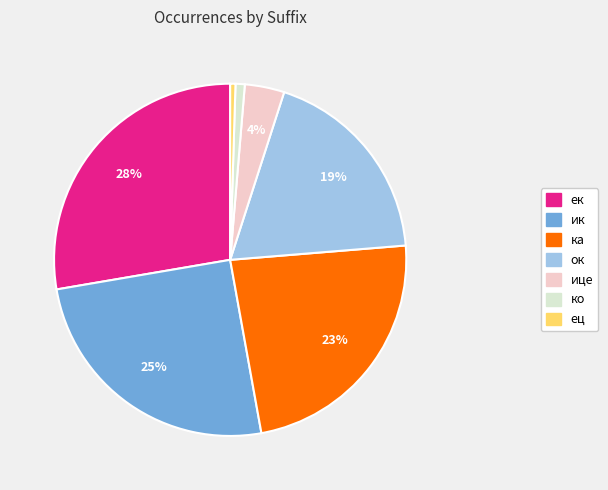

True or false: ице accounts for 4% of the total.

True